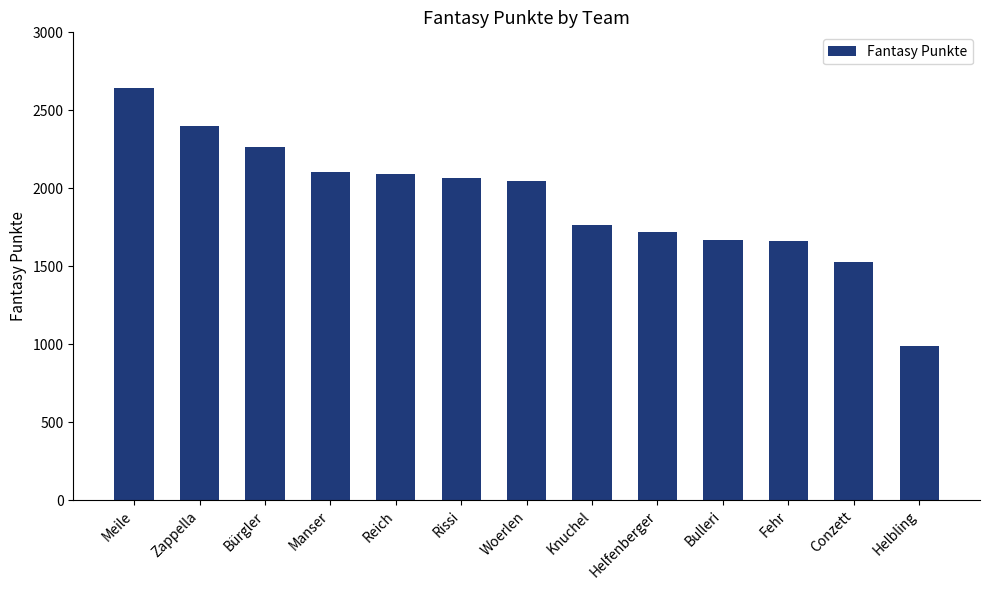

What is the difference between the maximum and minimum values?

1655